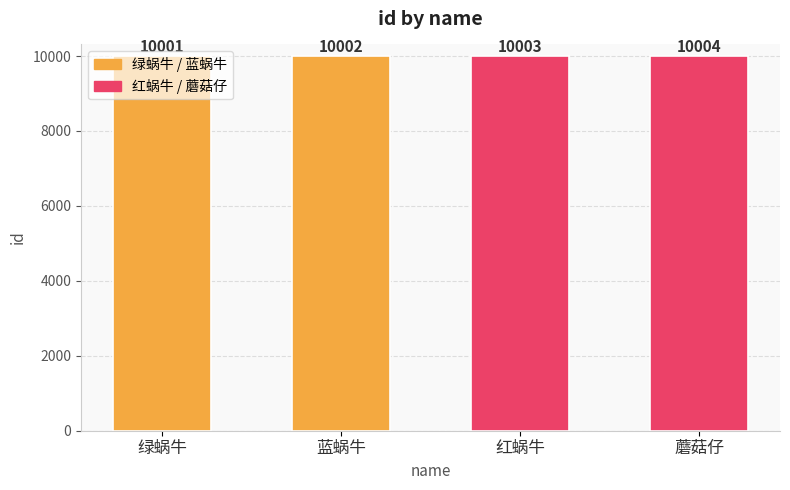

Read the value at 红蜗牛.

10003